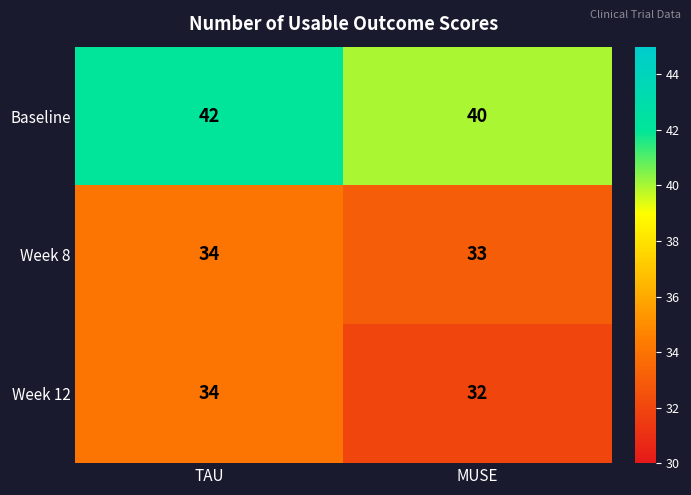

At which category is the sum across all series the highest?

TAU